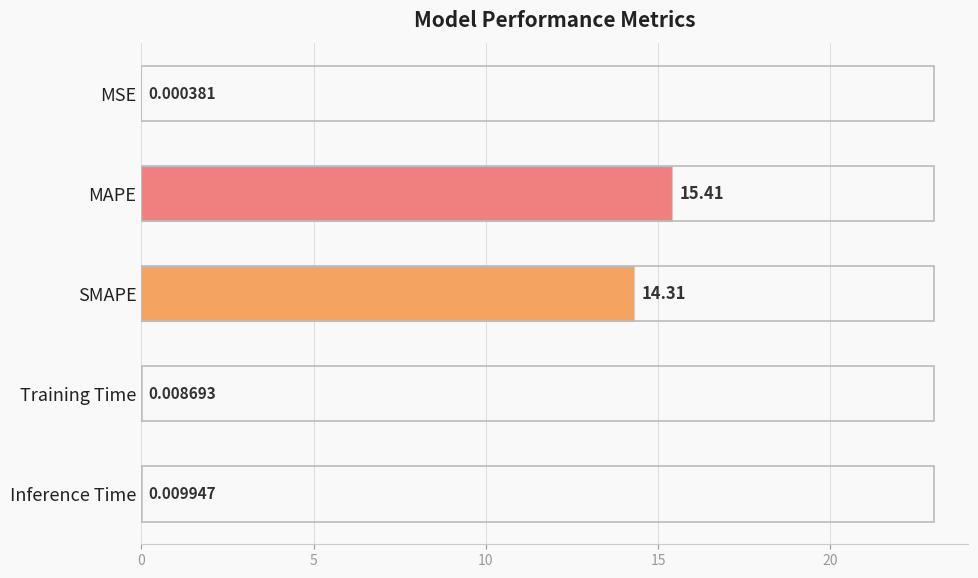

At which label is the value closest to 7?

Inference Time